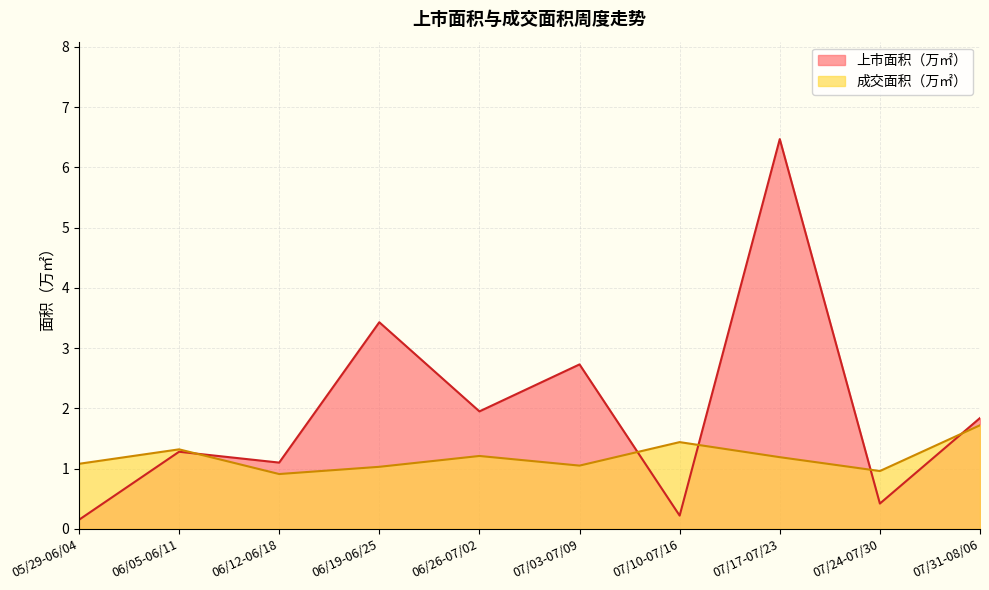

List the series in order of their overall mean, lowest first.

成交面积（万㎡）, 上市面积（万㎡）